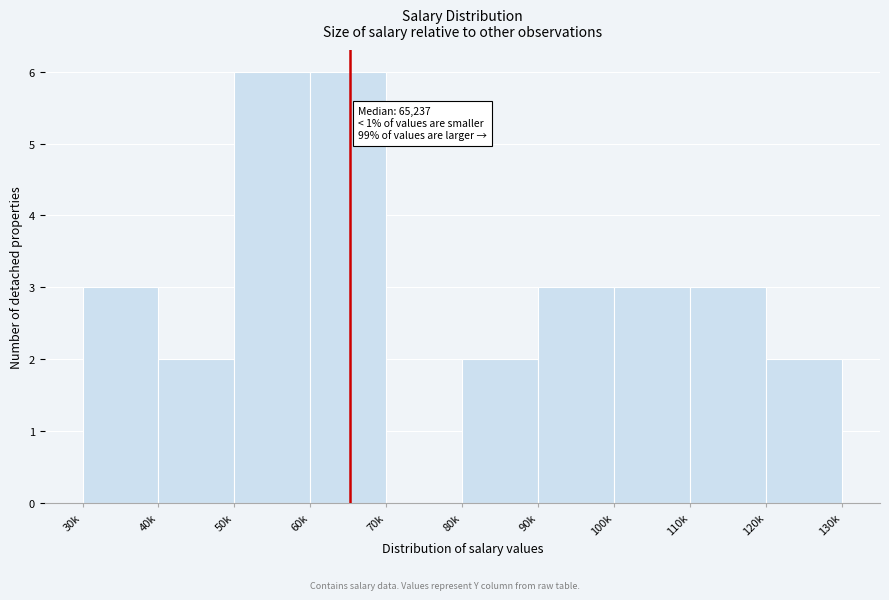

Reading left to right, transcribe all the data shown in this chart.

30k=3	40k=2	50k=6	60k=6	70k=0	80k=2	90k=3	100k=3	110k=3	120k=2